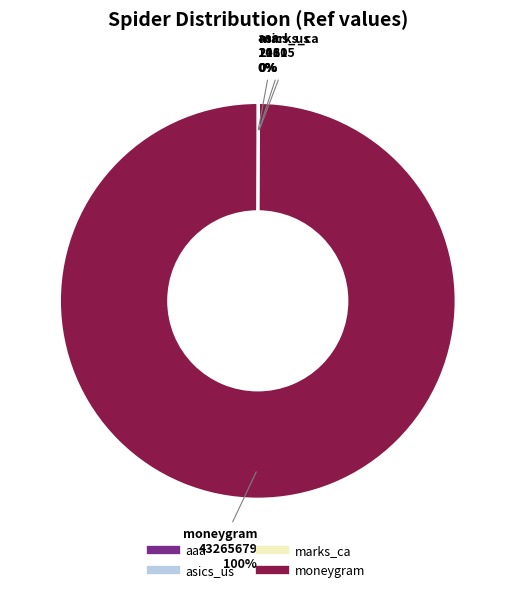

Which slice represents more than half of the pie?

moneygram